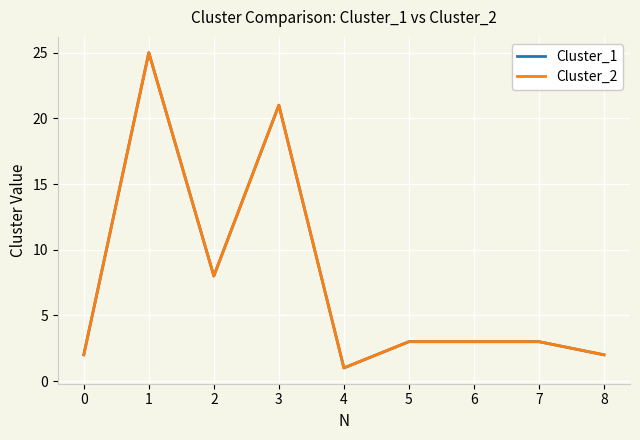

Does the chart display data point markers on the line(s)?

No